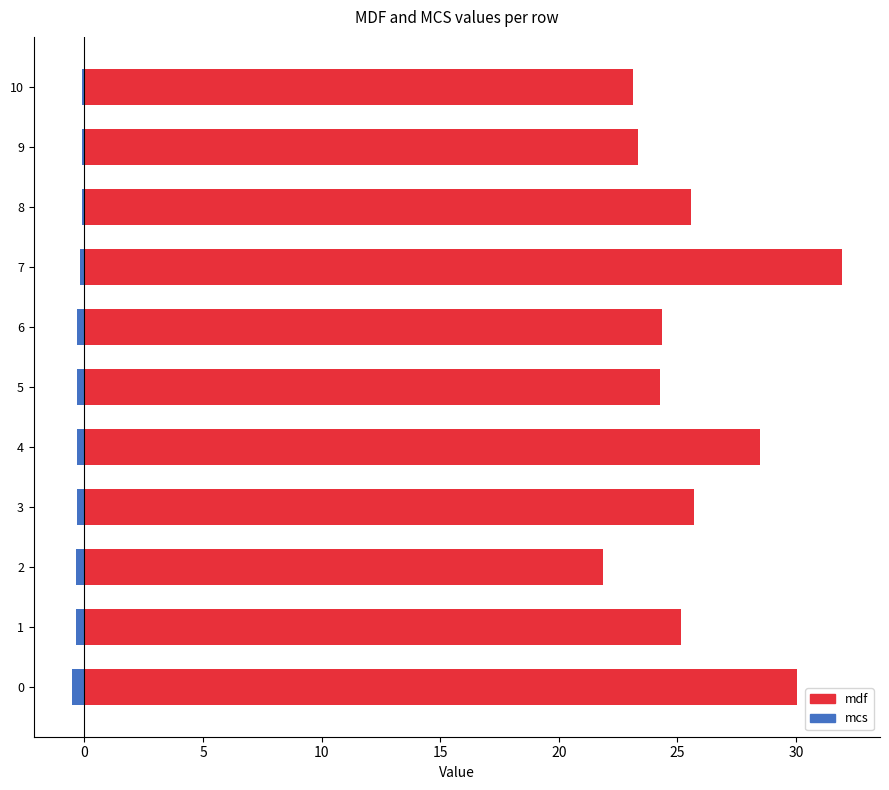

True or false: mcs has a value of -0.0 at 10.

False